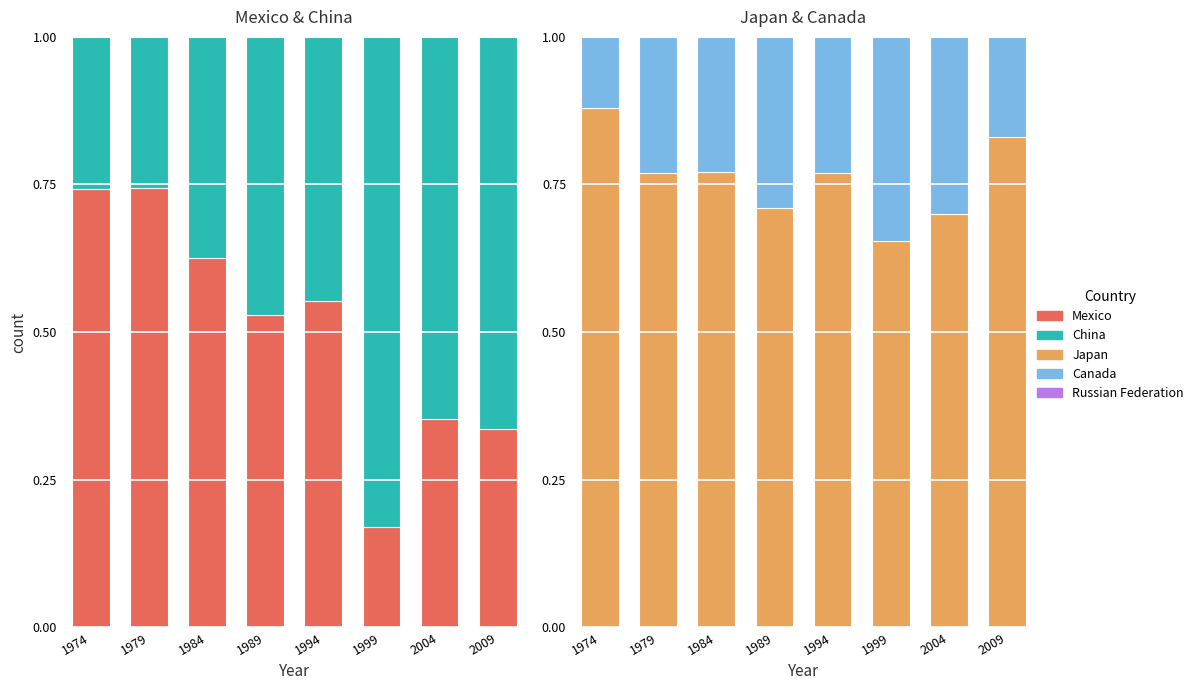

Are the bars grouped side by side (vs. stacked)?

Yes